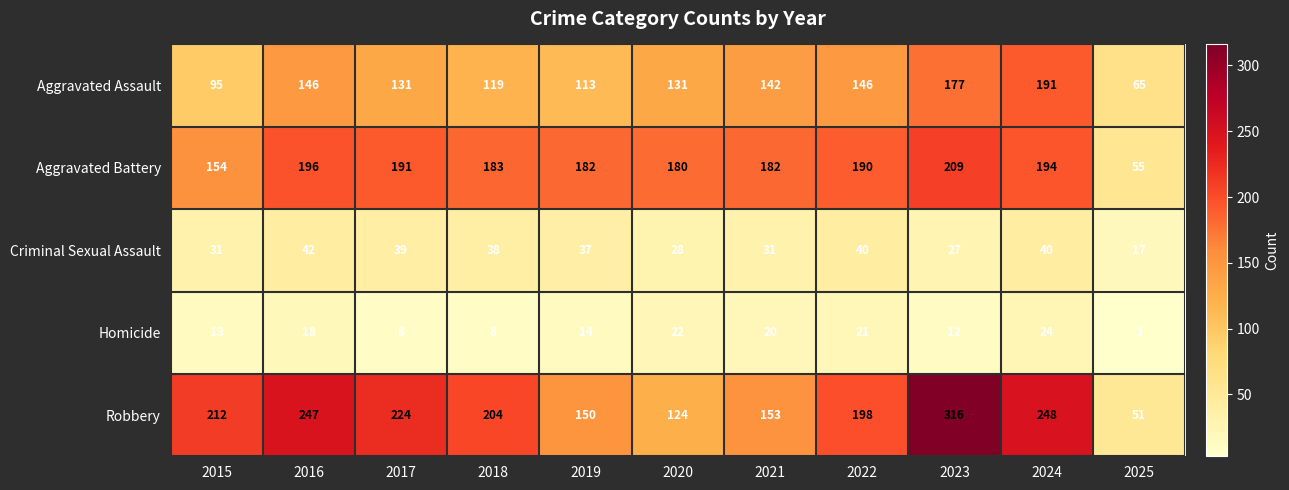

What is the spread (max minus min) of values at 2024?

224